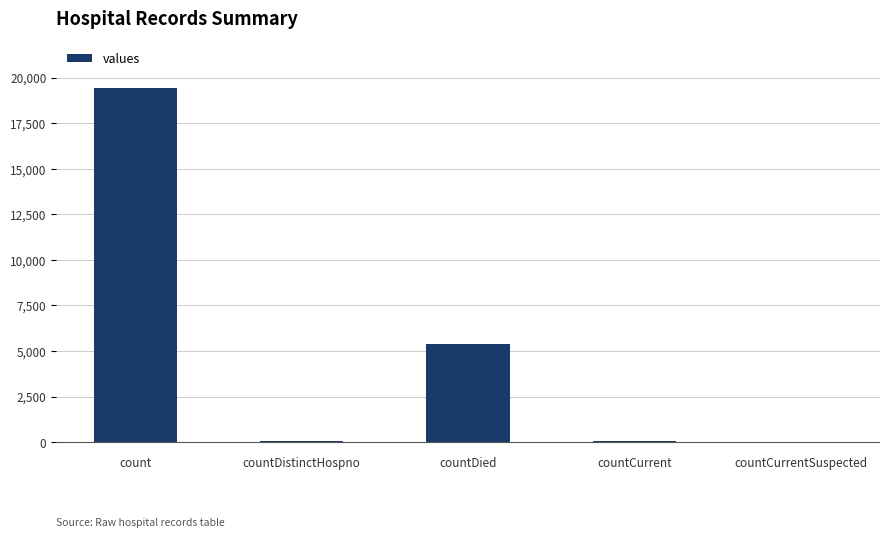

What is the maximum value shown in the chart?

19420